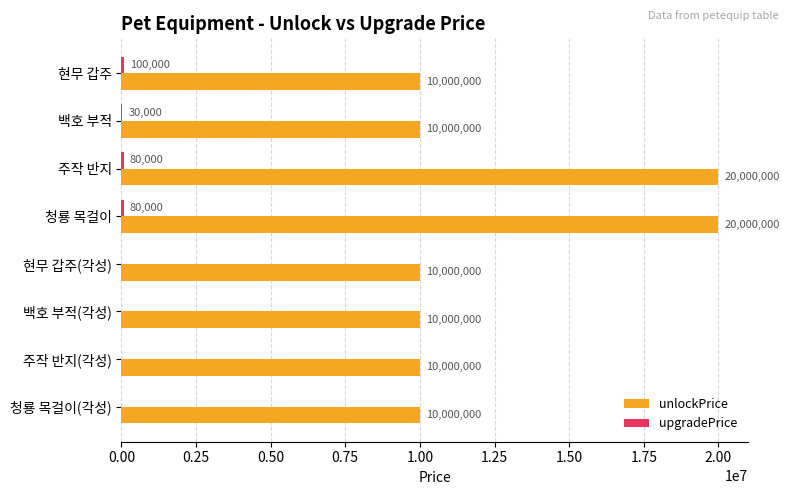

What is the approximate value of unlockPrice at 주작 반지, to the nearest 100?

20000000